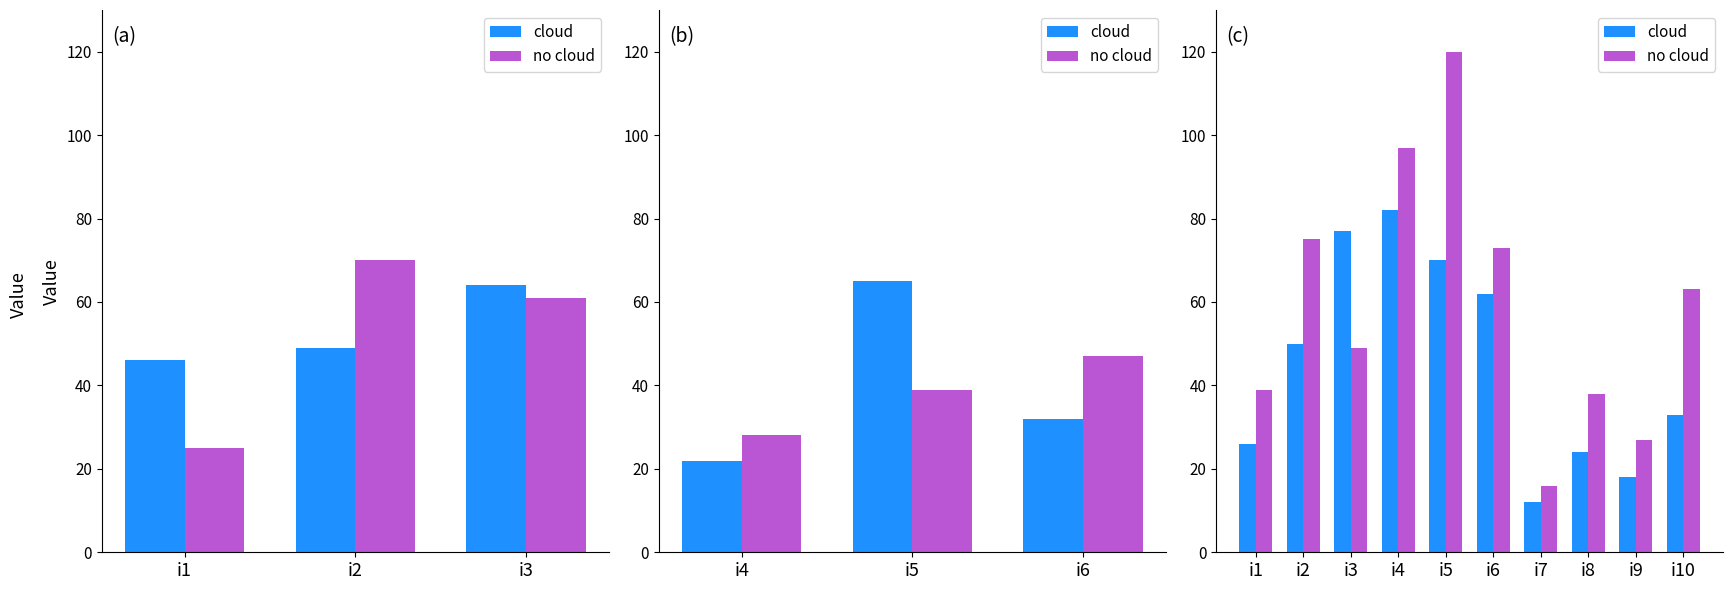

Where does the cloud series first go above 50?

i3